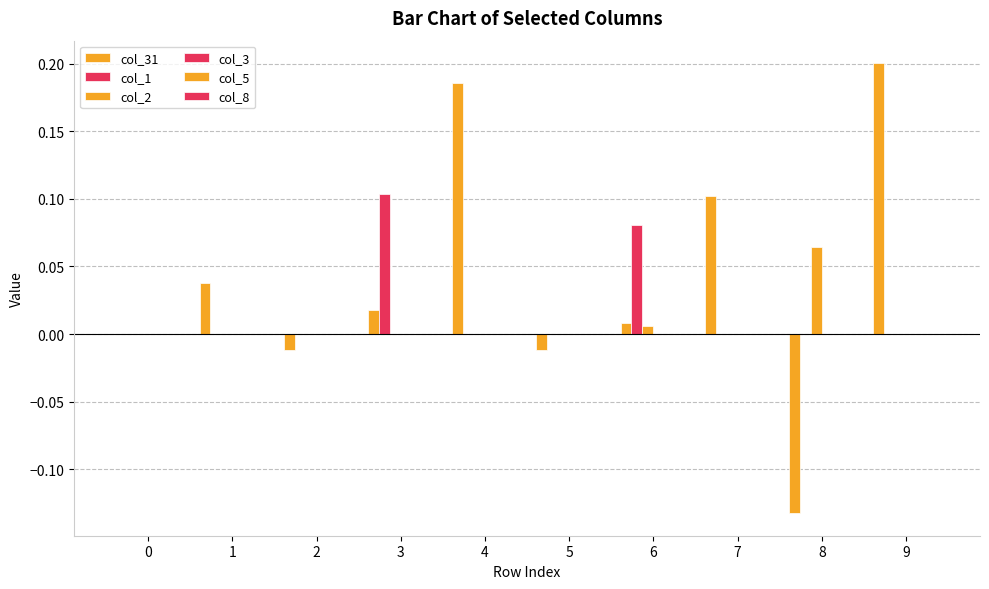

Which series has the widest spread of values?

col_31